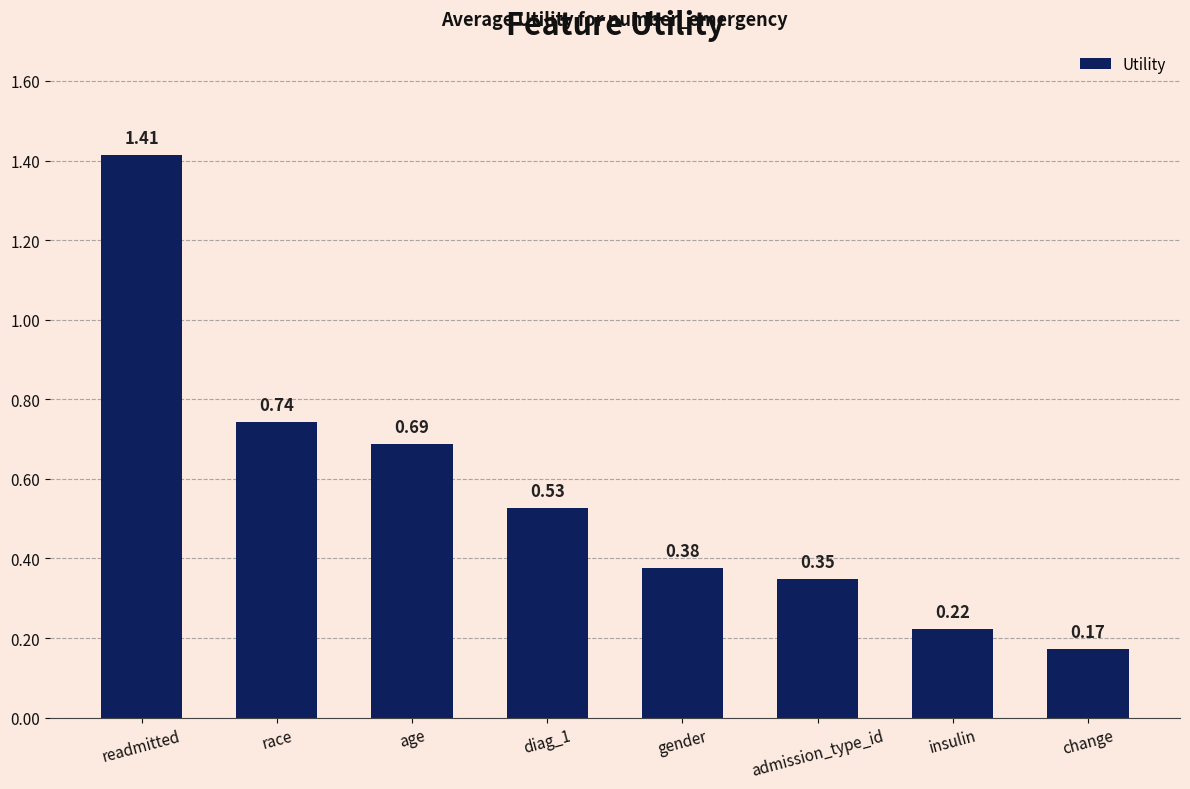

The value at insulin is 0.3. True or false?

False